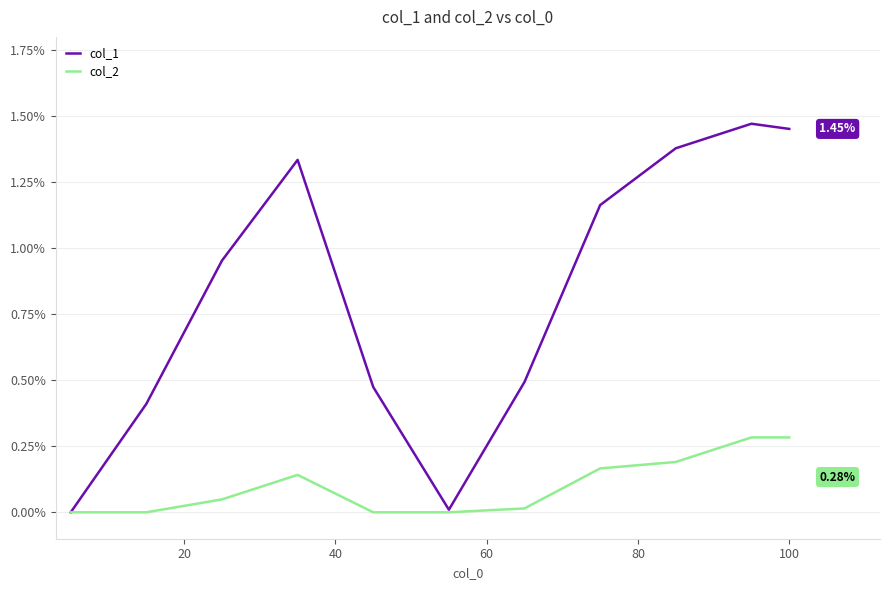

Rank the series by their average value, from highest to lowest.

col_1, col_2